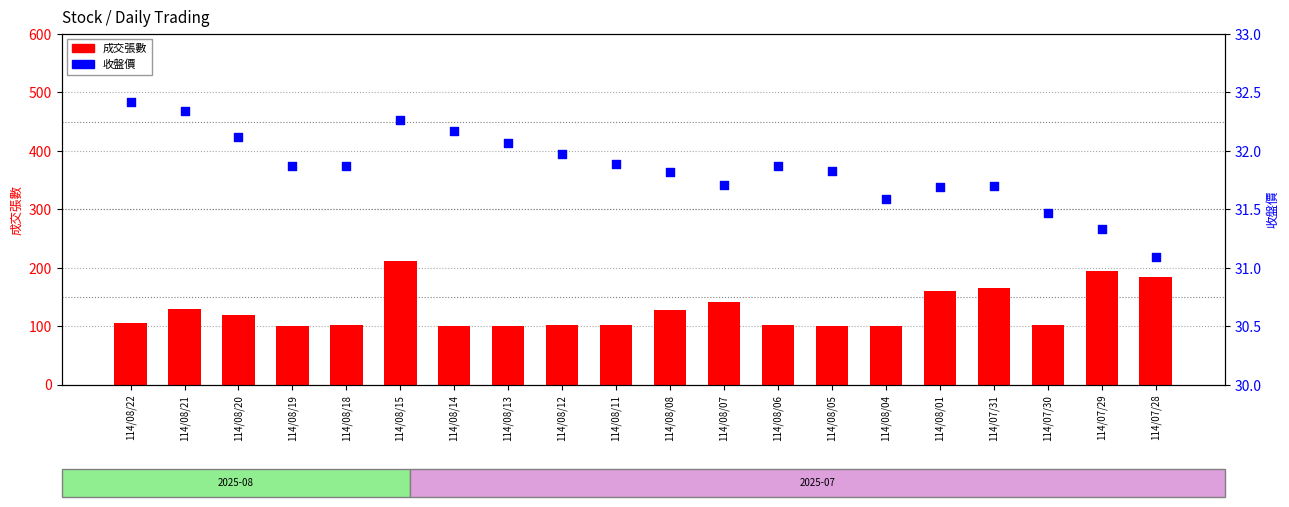

At how many categories does at least one series exceed 187?

2